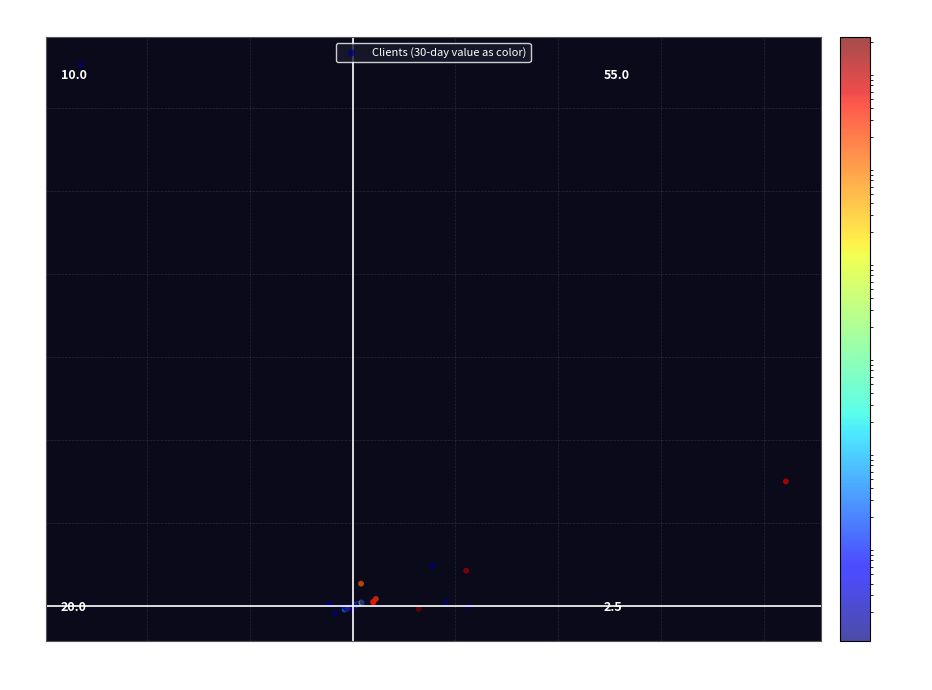

What Y value in the scatter plot is closest to 32222210?

15045600.6